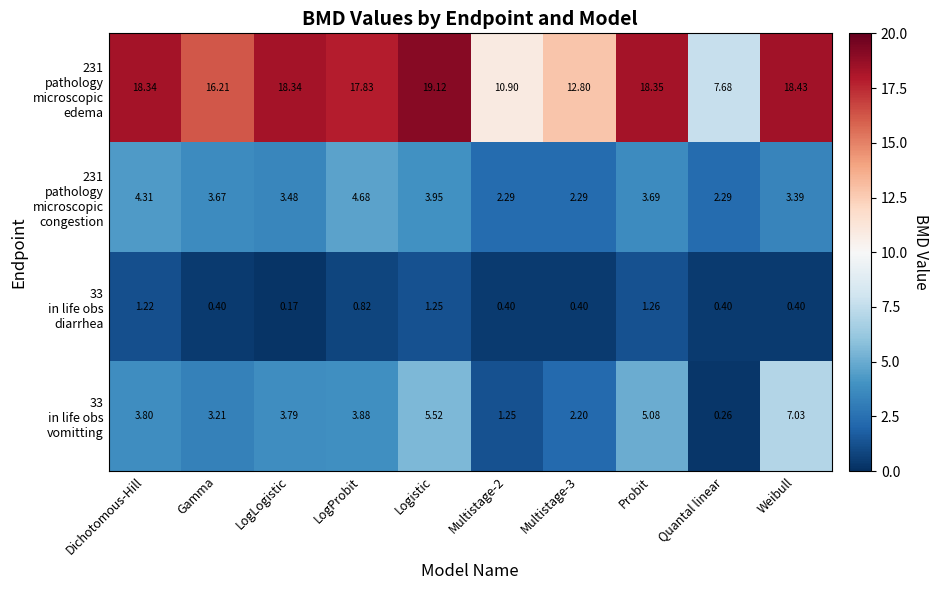

Count the number of categories in the chart.

10